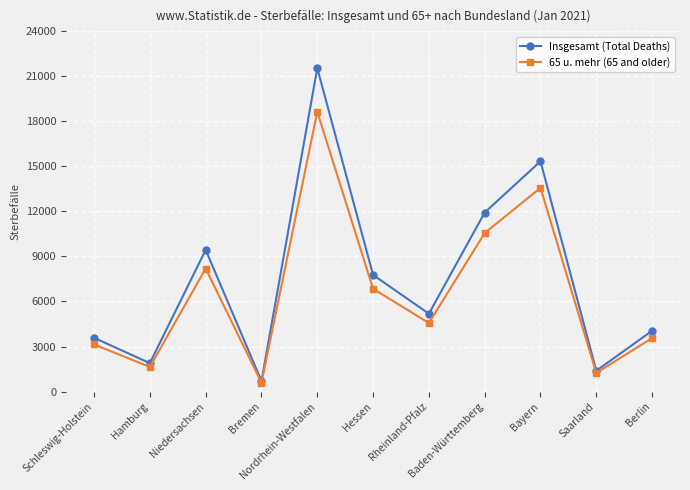

What value does the Insgesamt (Total Deaths) series have at Hamburg, to the nearest 100?

1900